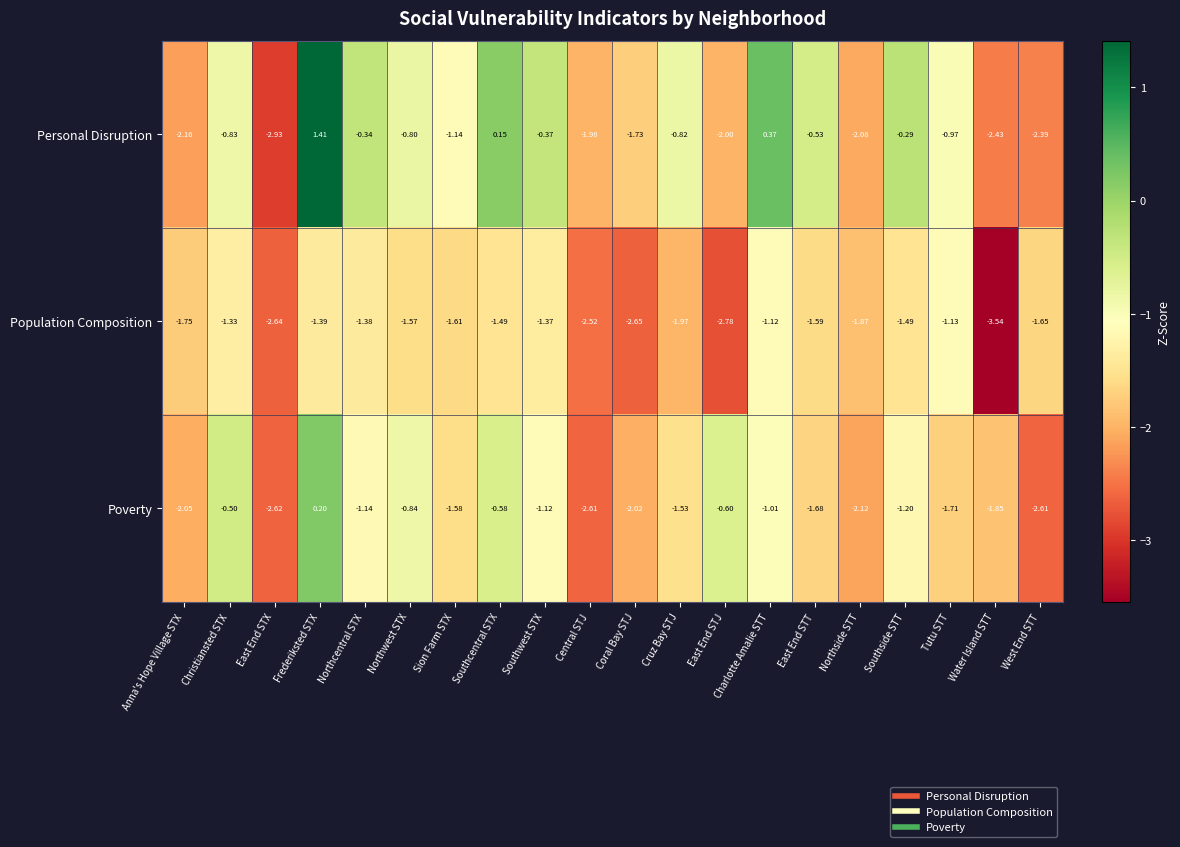

How many values in the Poverty series are below -1?

15